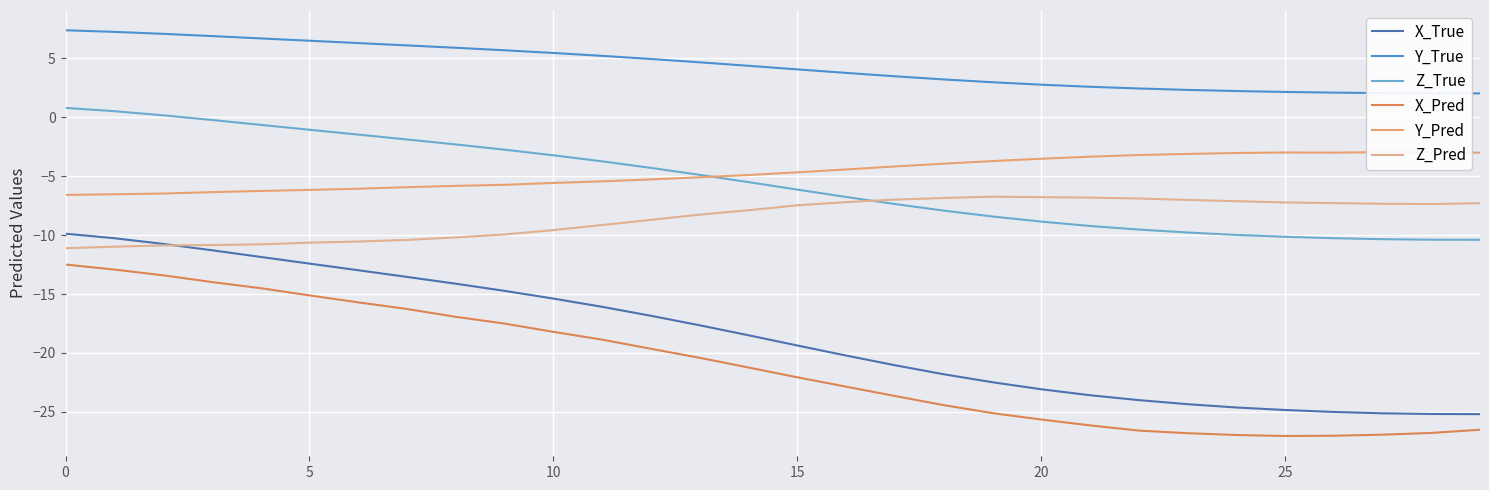

What is the maximum value for X_Pred?

-12.5